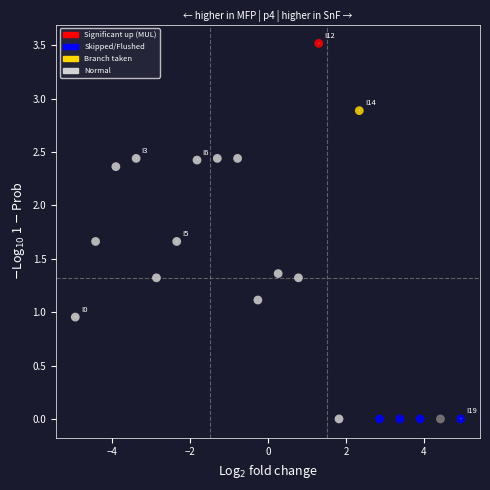

What is the range of Y values (max minus min)?

3.5